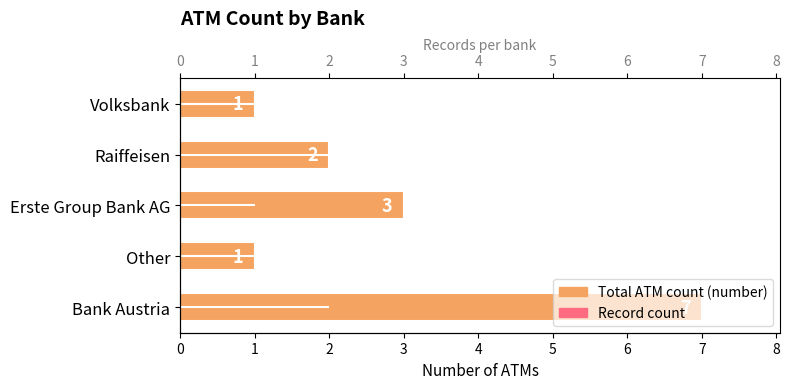

What is the maximum value shown in the chart?

7